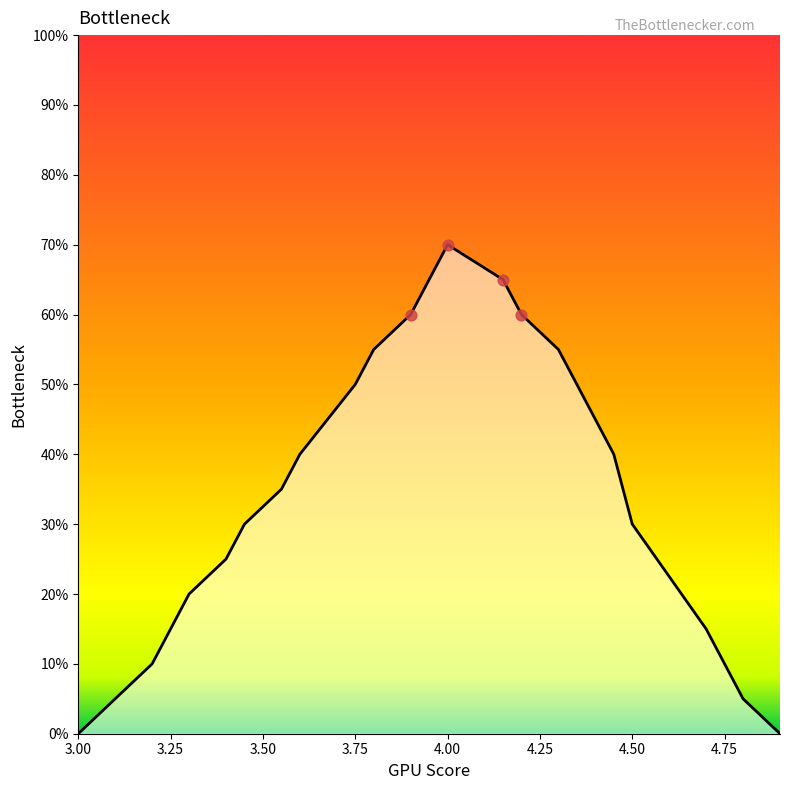

What is the change in value from 4.75 to 3.45?

+0.2